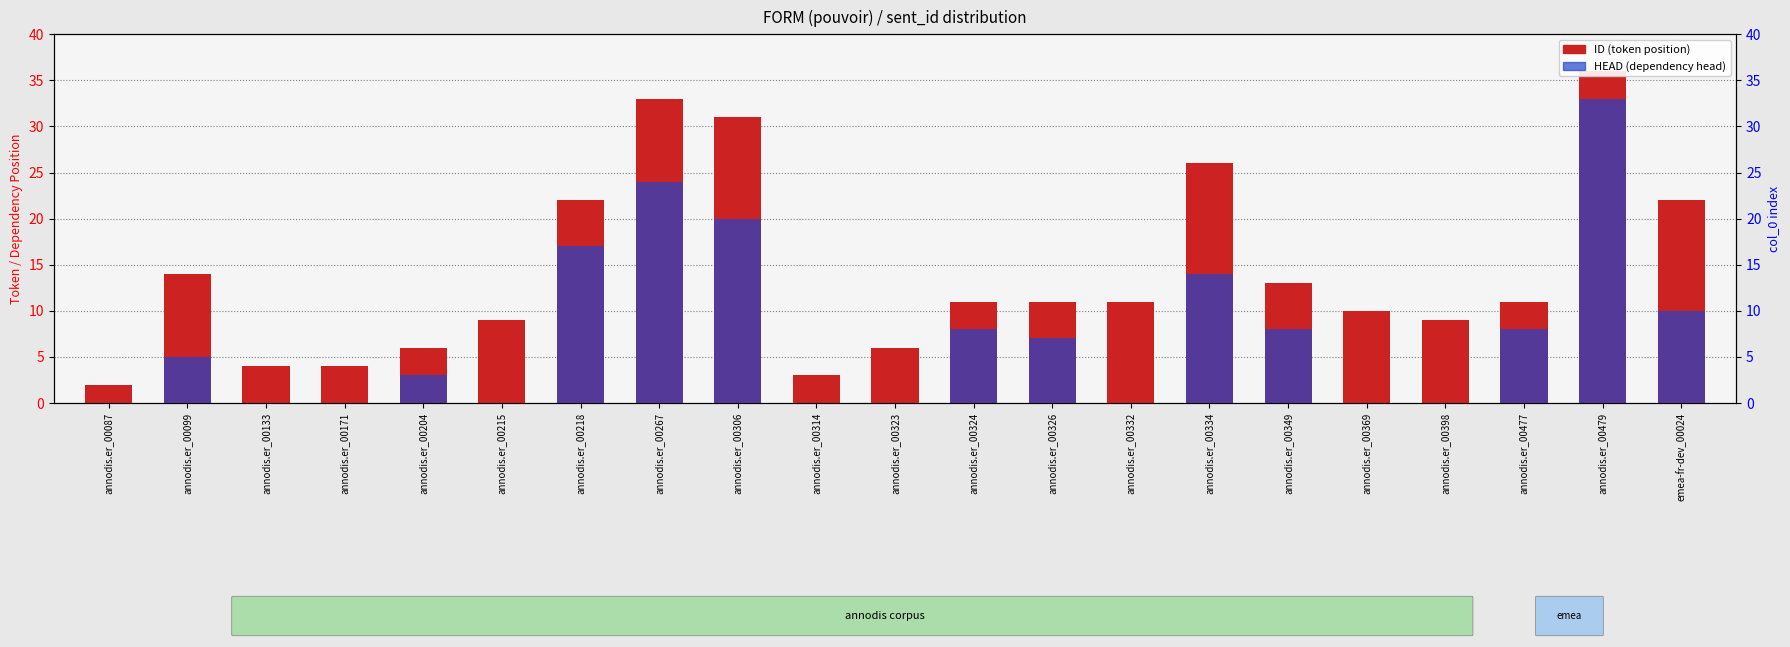

The ID (token position) series shows 5 at annodis.er_00369. True or false?

False